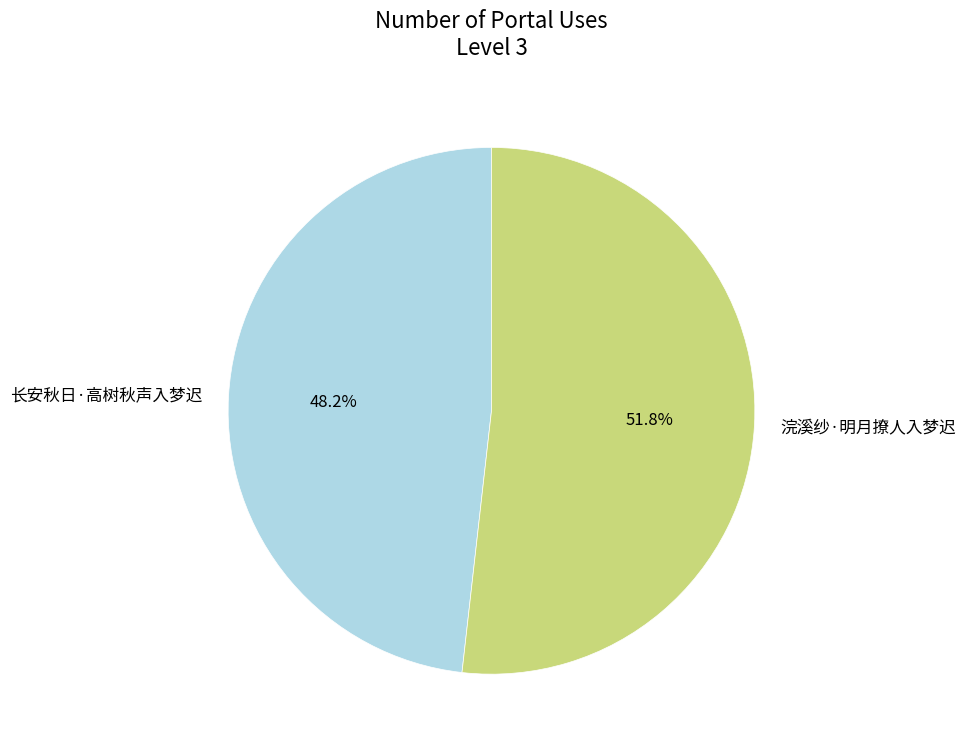

To the nearest percent, what portion does 长安秋日·高树秋声入梦迟 represent?

48%